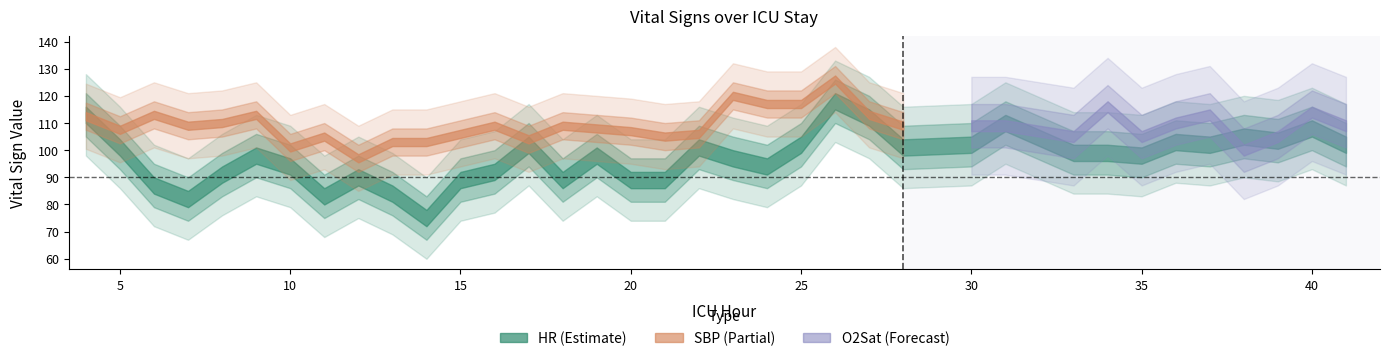

What is the average value of the HR series?

97.3